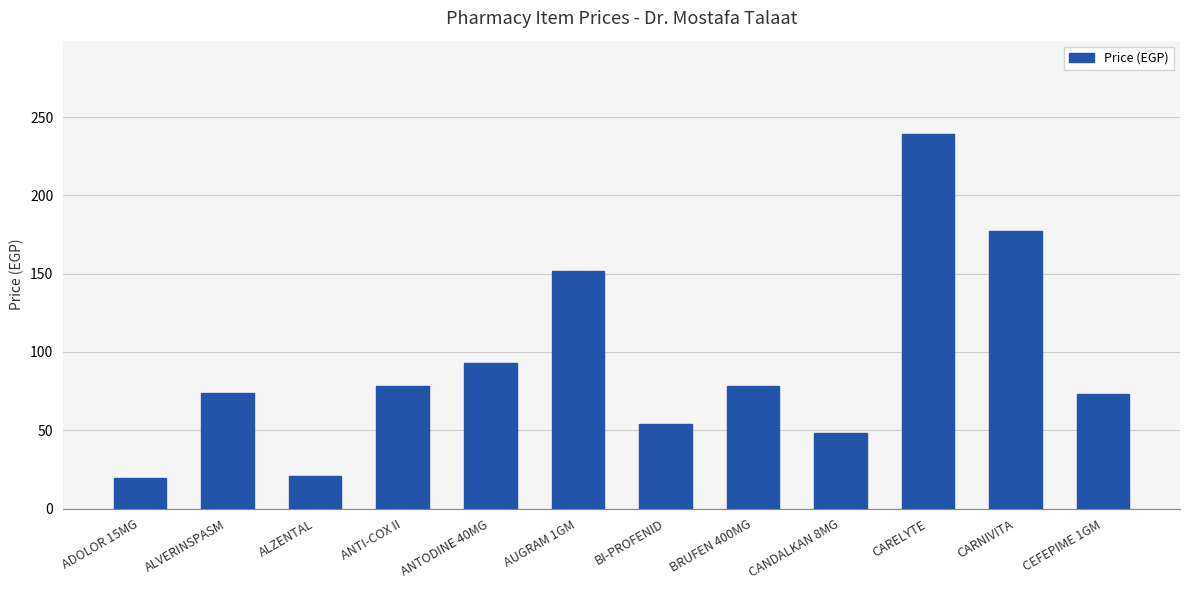

What is the minimum value shown in the chart?

19.5